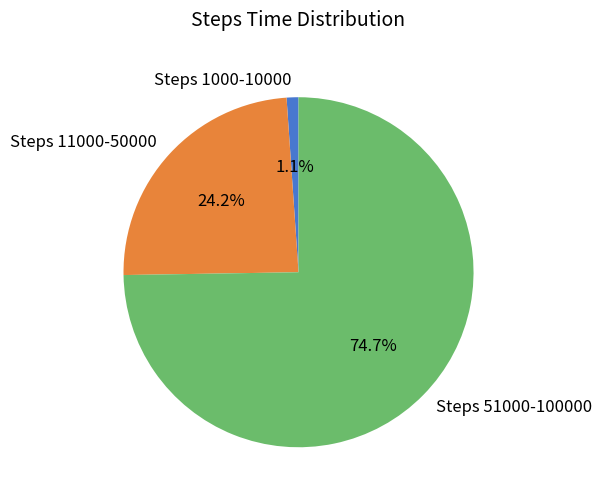

Which slice is the smallest?

Steps 1000-10000